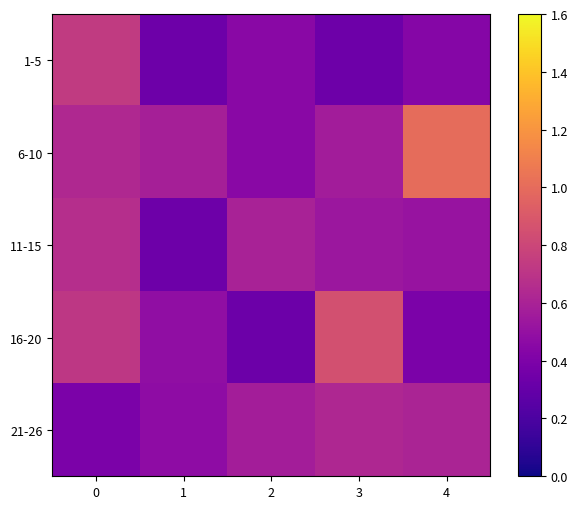

Reading right to left, transcribe all the data shown in this chart.

1-5: 4=0.4	3=0.3	2=0.5	1=0.3	0=0.7
6-10: 4=1.0	3=0.6	2=0.5	1=0.6	0=0.6
11-15: 4=0.5	3=0.5	2=0.6	1=0.3	0=0.7
16-20: 4=0.4	3=0.9	2=0.3	1=0.5	0=0.7
21-26: 4=0.6	3=0.6	2=0.6	1=0.5	0=0.4